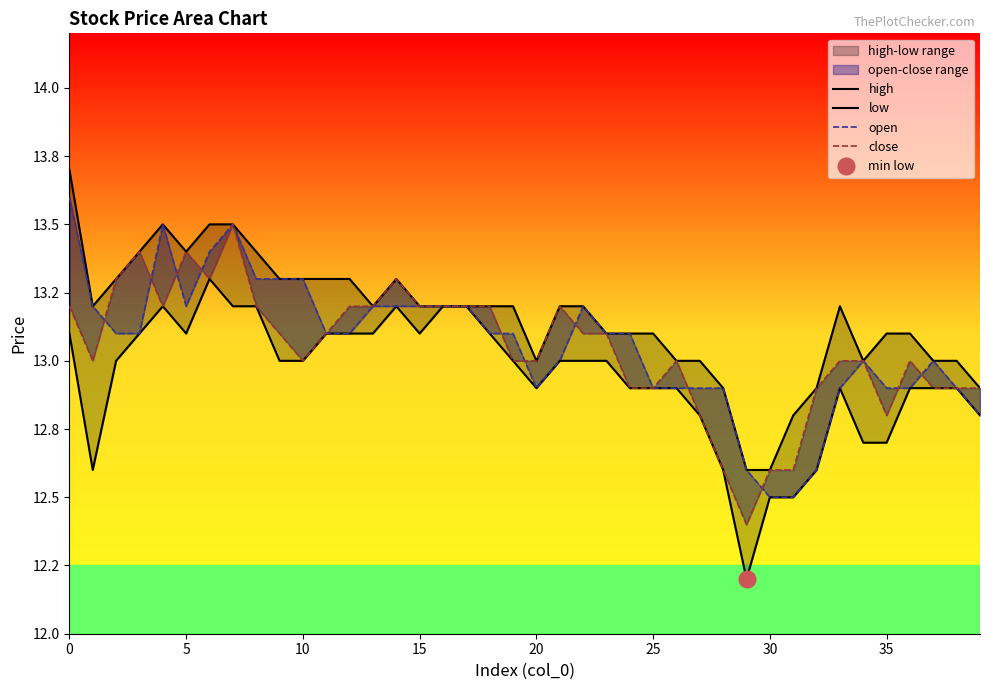

How many interior local valleys does the close series have?

6